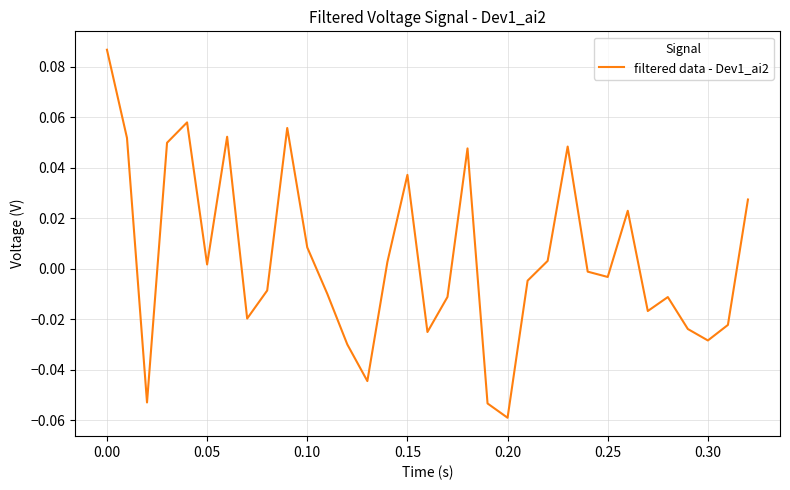

How many lines are shown in the chart?

1